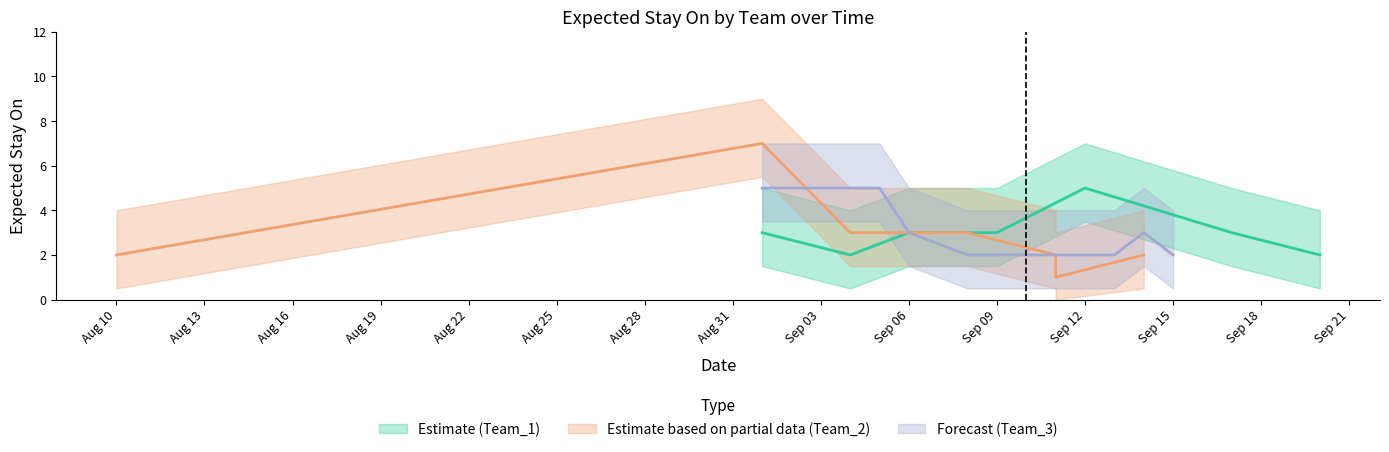

What is the label of the 4th point from the left?

Aug 19